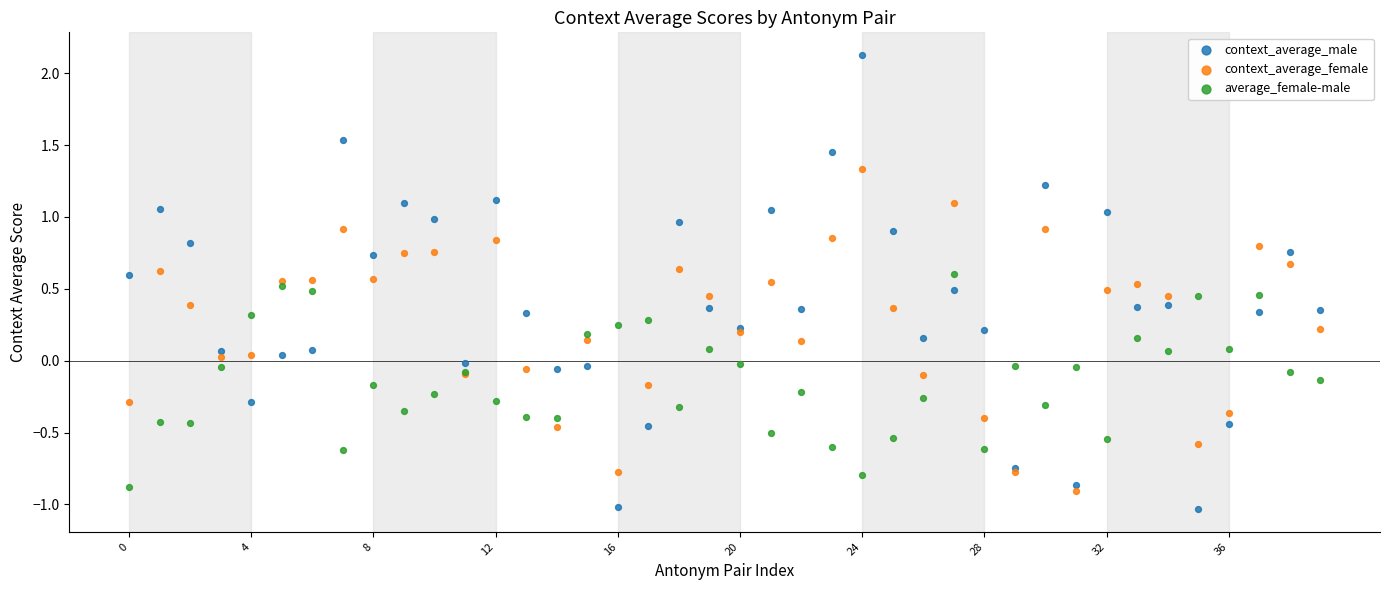

Which series contains the highest Y value?

context_average_male